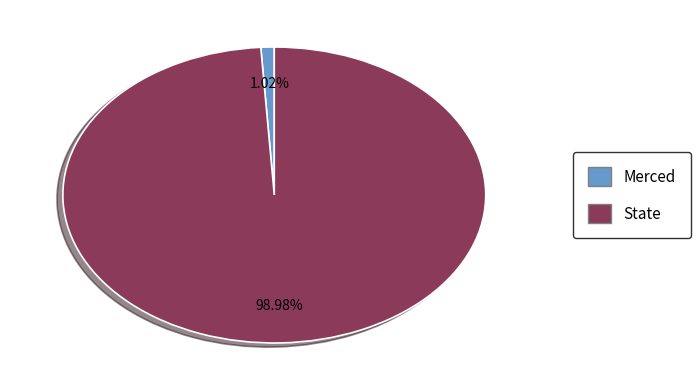

True or false: Merced accounts for 11% of the total.

False